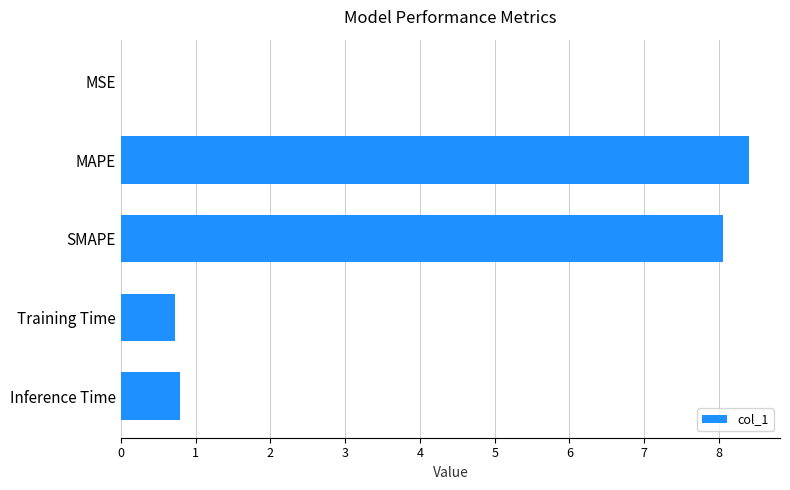

What is the sum of all values?

18.0